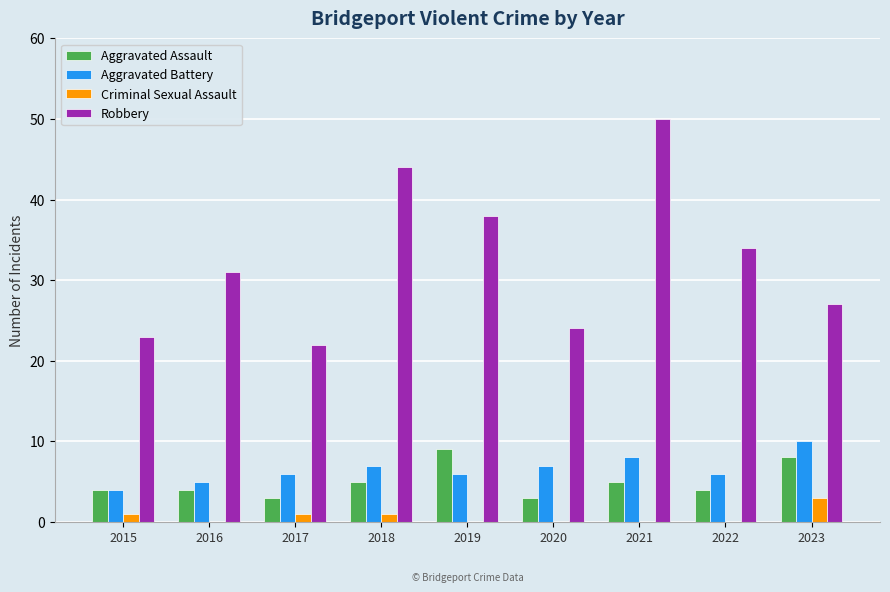

Reading left to right, list all the values displayed in this chart.

Aggravated Assault: 4	4	3	5	9	3	5	4	8
Aggravated Battery: 4	5	6	7	6	7	8	6	10
Criminal Sexual Assault: 1	0	1	1	0	0	0	0	3
Robbery: 23	31	22	44	38	24	50	34	27